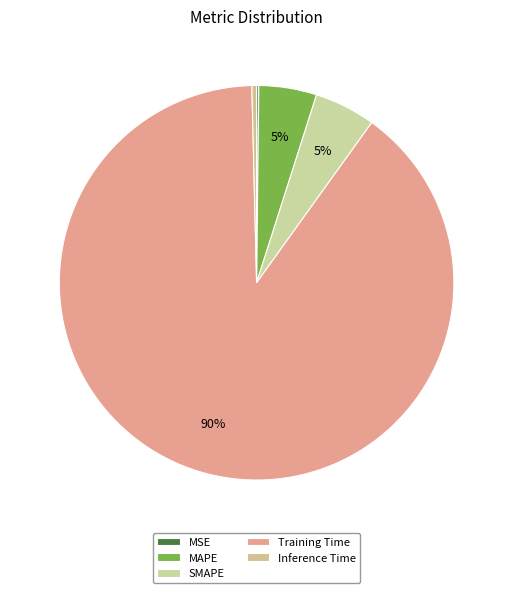

To the nearest percent, what portion does MAPE represent?

5%